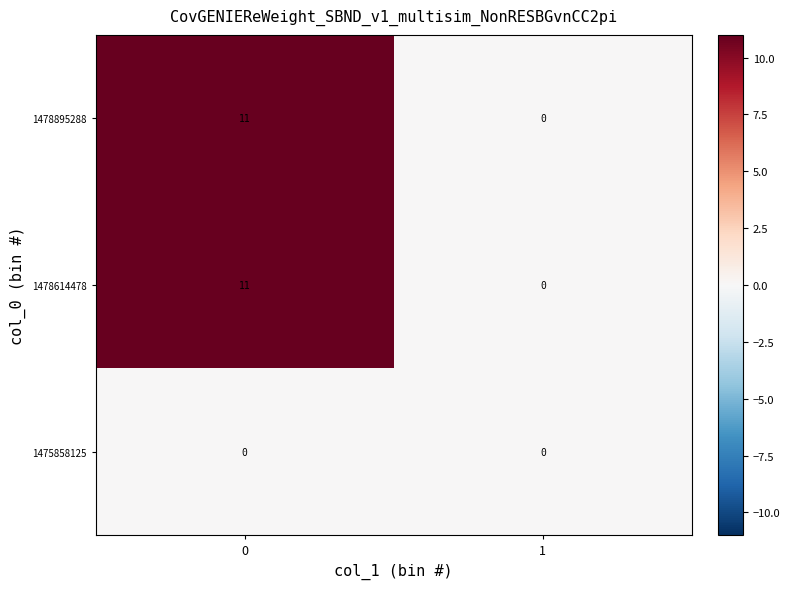

The value of 1475858125 at 1 is 0. True or false?

True